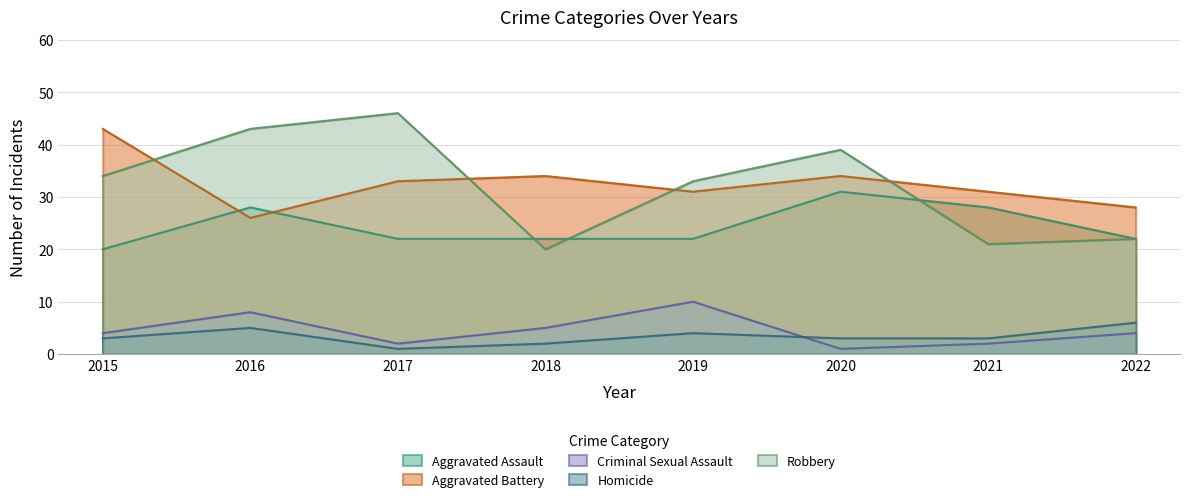

Reading right to left, transcribe all the data shown in this chart.

Aggravated Assault: 2022=22	2021=28	2020=31	2019=22	2018=22	2017=22	2016=28	2015=20
Aggravated Battery: 2022=28	2021=31	2020=34	2019=31	2018=34	2017=33	2016=26	2015=43
Criminal Sexual Assault: 2022=4	2021=2	2020=1	2019=10	2018=5	2017=2	2016=8	2015=4
Homicide: 2022=6	2021=3	2020=3	2019=4	2018=2	2017=1	2016=5	2015=3
Robbery: 2022=22	2021=21	2020=39	2019=33	2018=20	2017=46	2016=43	2015=34